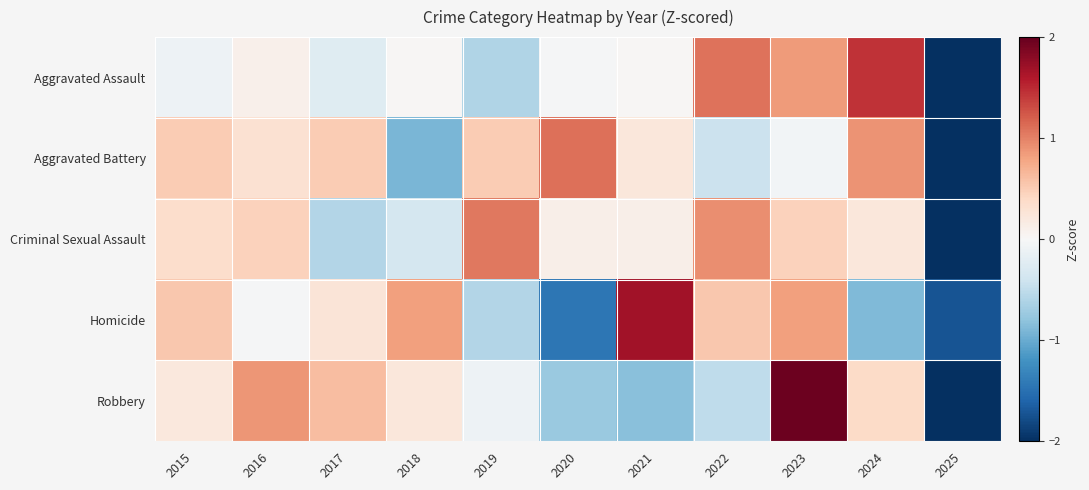

Which series changed the most between 2015 and 2022?

Aggravated Assault